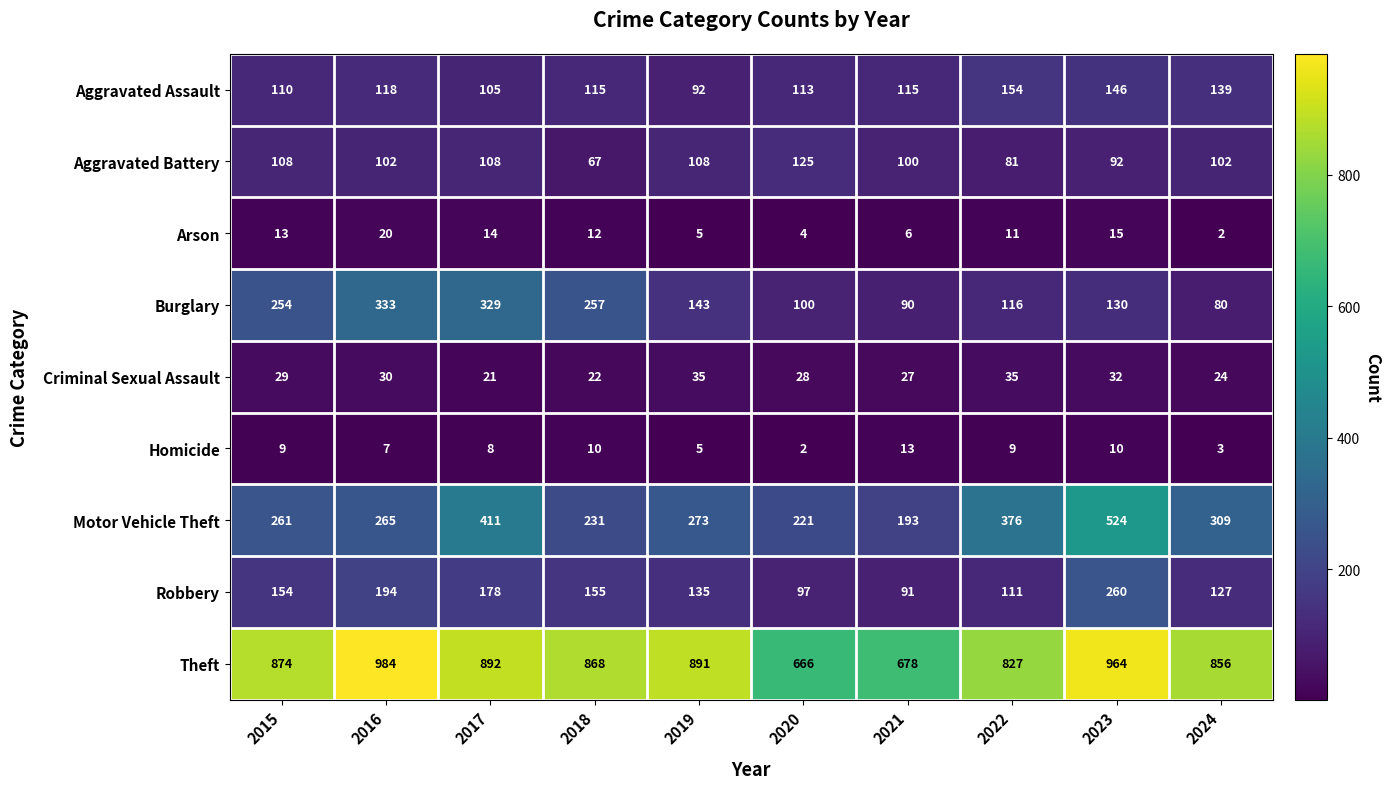

The Theft series shows 666 at 2020. True or false?

True